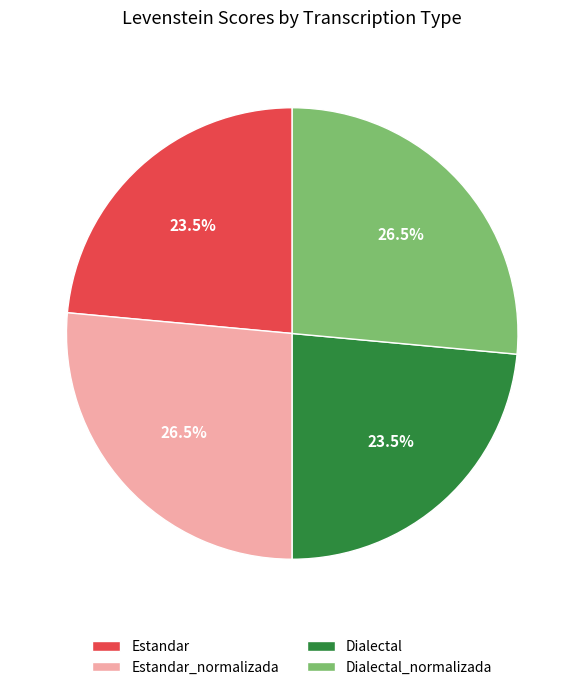

Does any single category account for the majority?

No